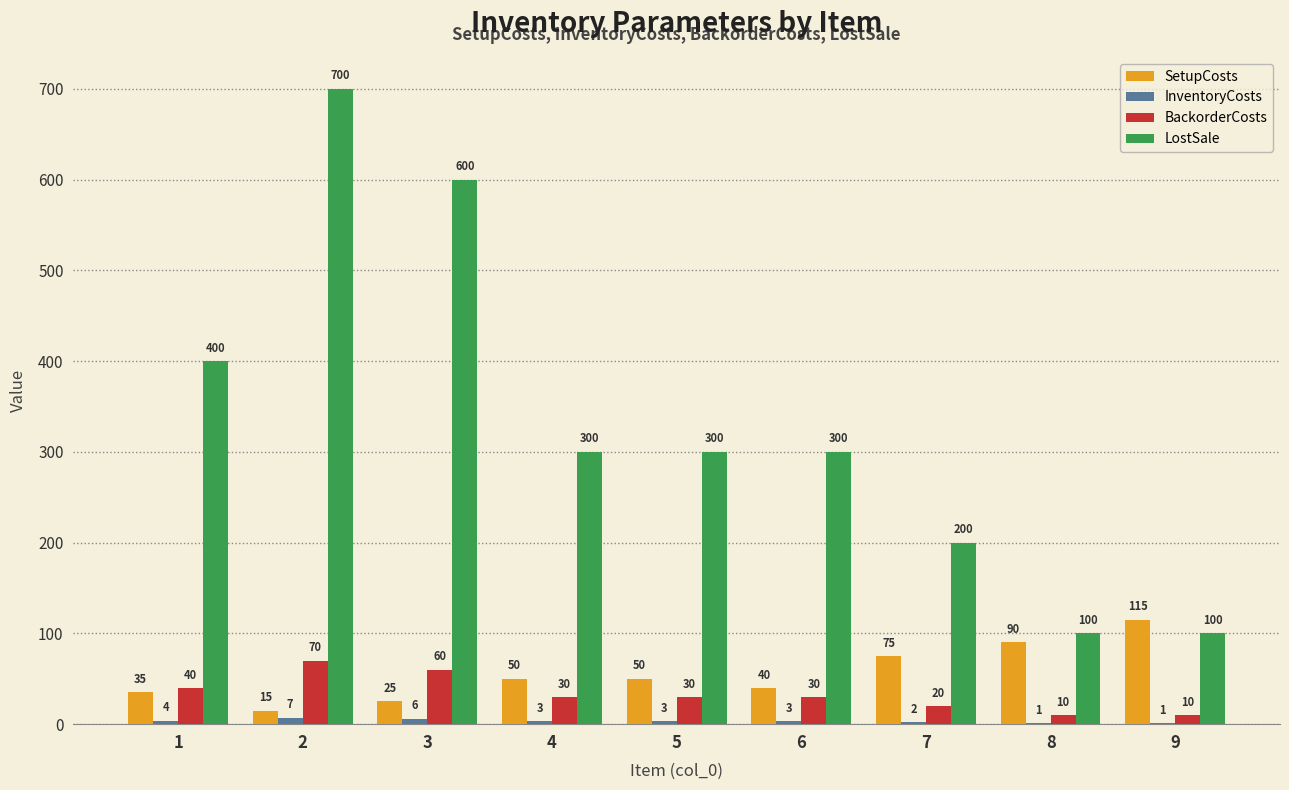

At which label does LostSale reach its peak?

2